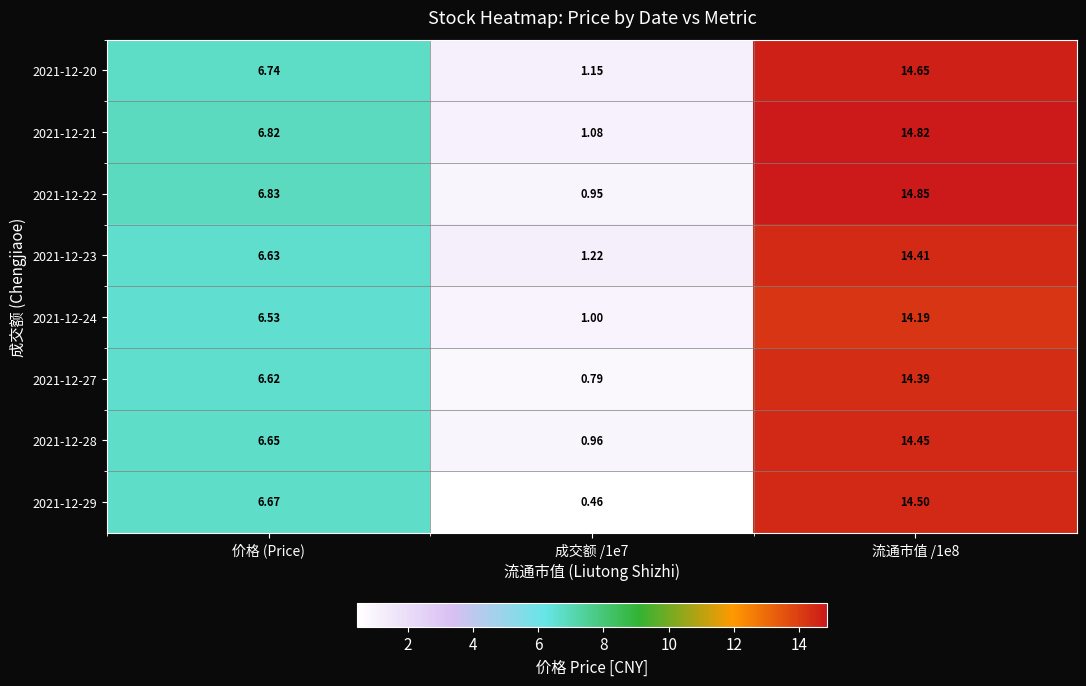

At which label does 2021-12-27 first exceed 6?

价格 (Price)